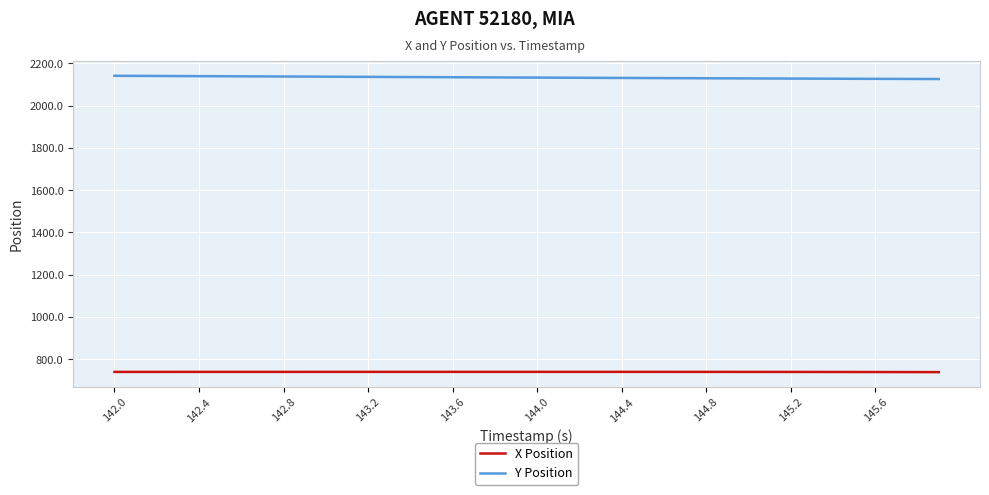

What is the sum of all X Position values?

29573.4